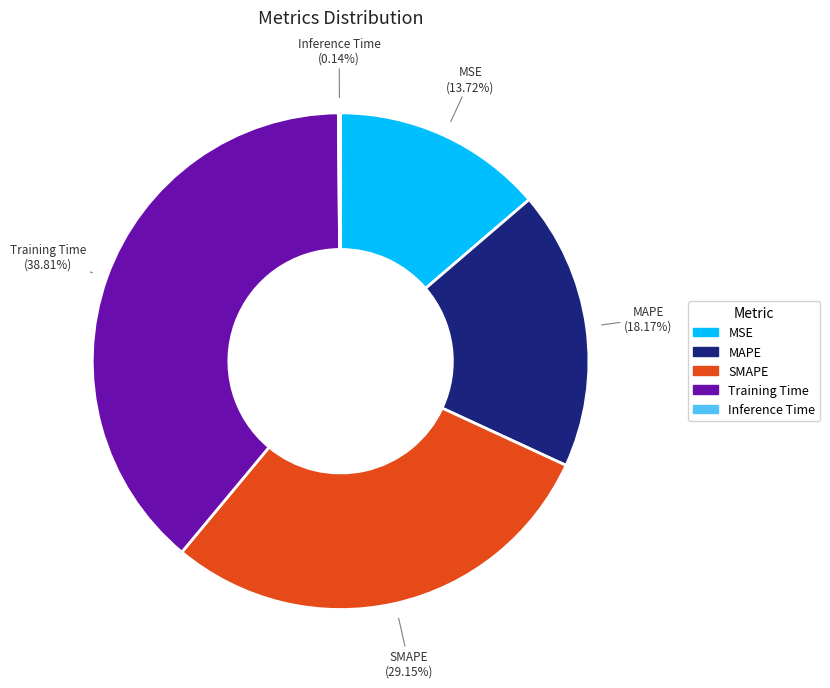

What is the largest slice in the pie chart?

Training Time